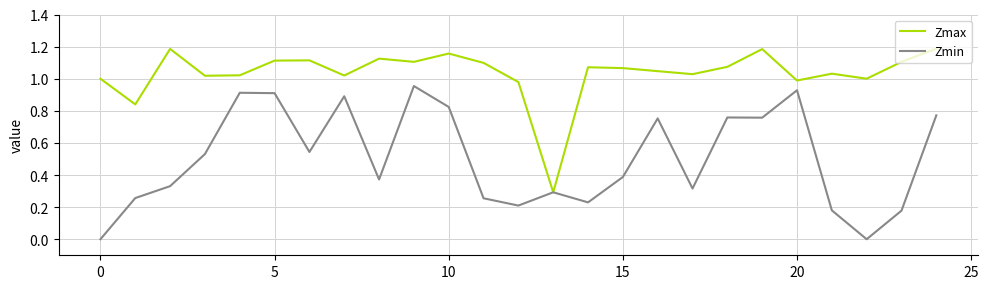

Which series has the largest total across all categories?

Zmax